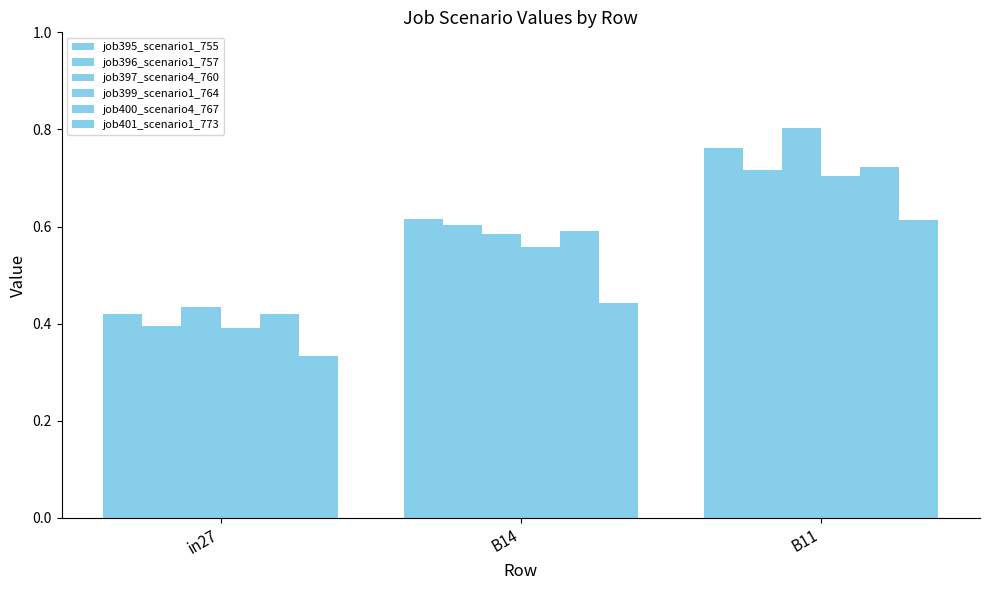

What is the maximum value for job399_scenario1_764?

0.7